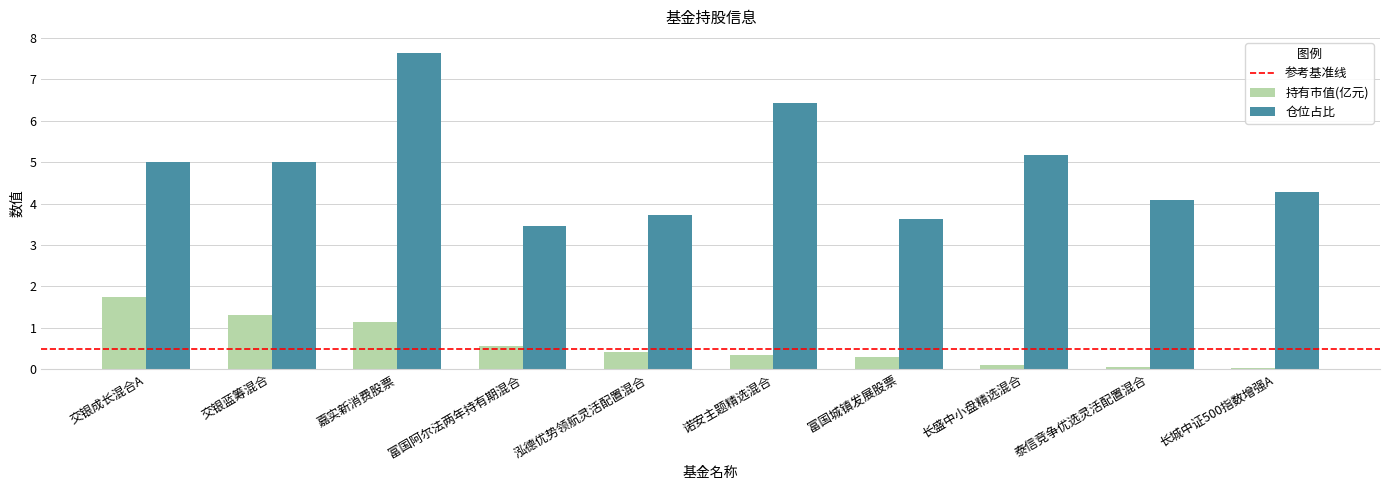

List the series in order of their peak value, lowest first.

持有市值(亿元), 仓位占比